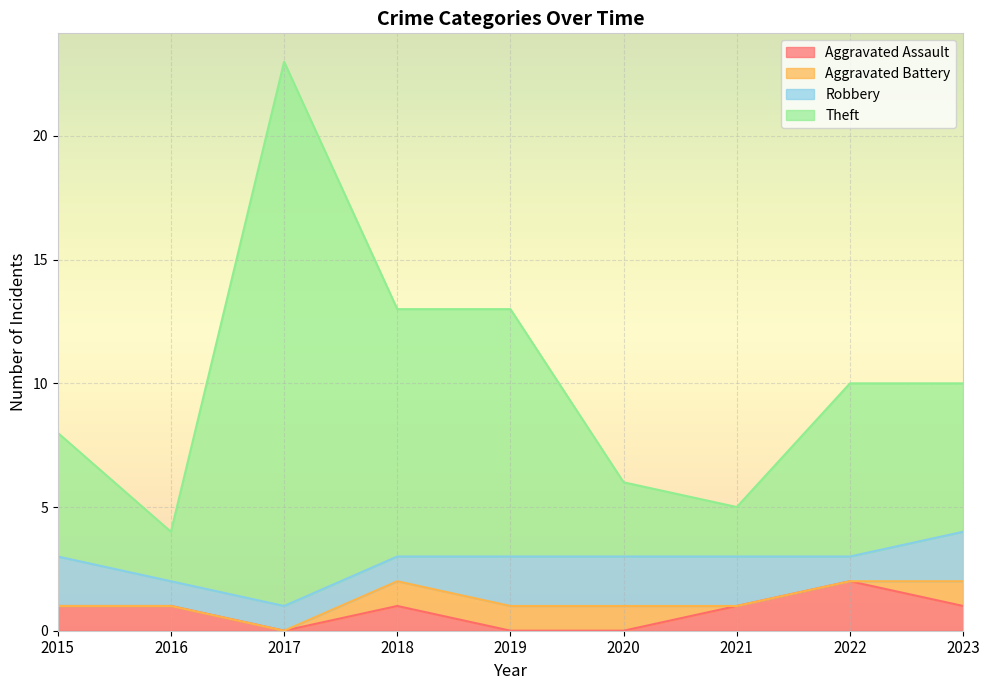

What is the total value across all series at 2021?

5